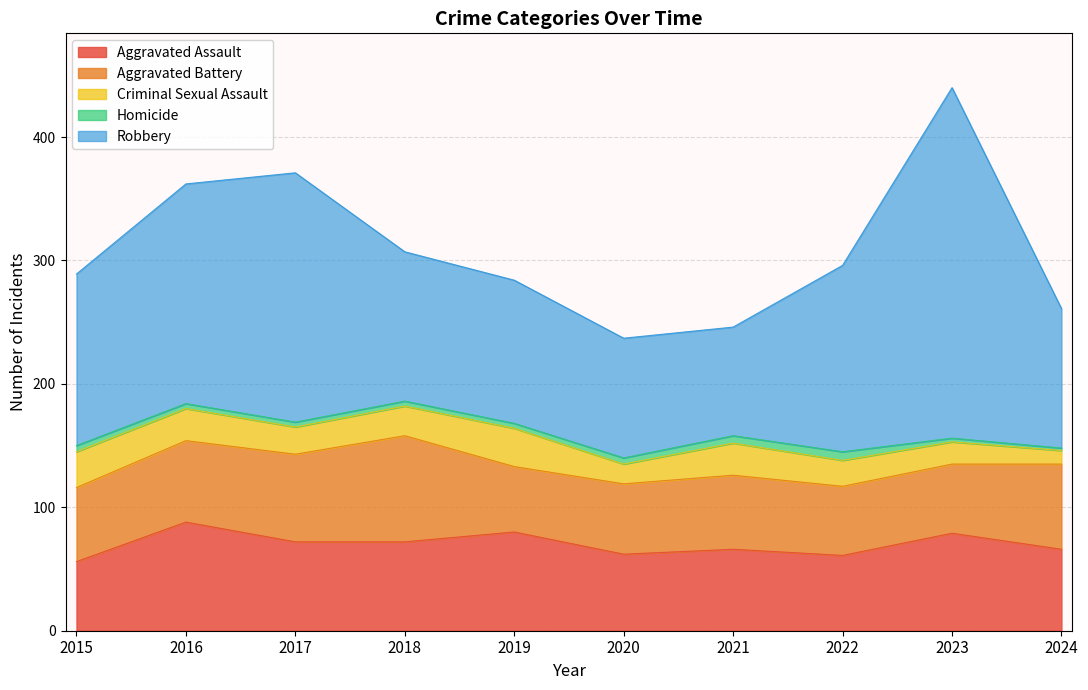

At which label does Homicide reach its minimum?

2024